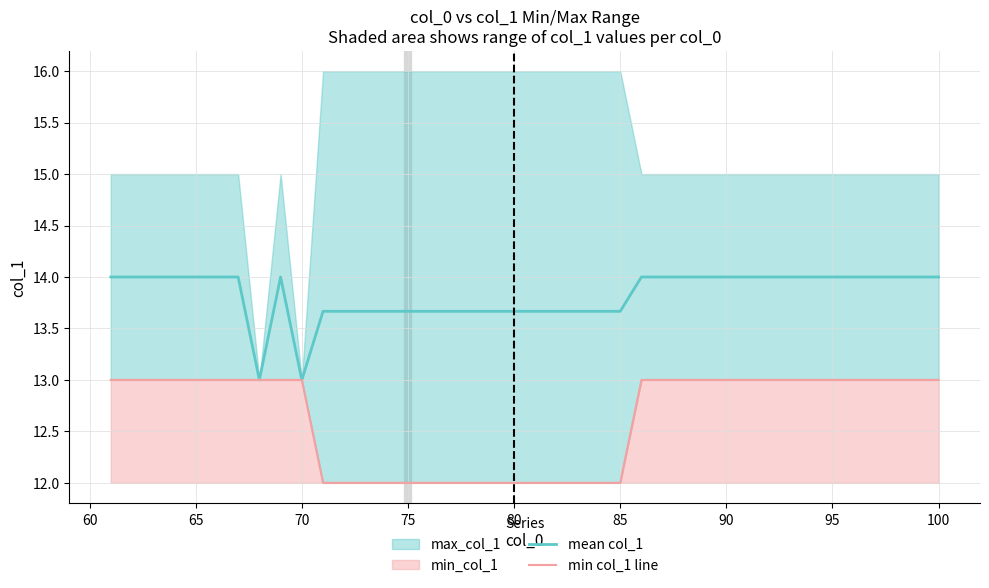

Reading left to right, list all the values displayed in this chart.

mean col_1: 14.0	14.0	14.0	14.0	14.0	14.0	14.0	13.0	14.0	13.0	13.7	13.7	13.7	13.7	13.7	13.7	13.7	13.7	13.7	13.7	13.7	13.7	13.7	13.7	13.7	14.0	14.0	14.0	14.0	14.0	14.0	14.0	14.0	14.0	14.0	14.0	14.0	14.0	14.0	14.0
min col_1 line: 13.0	13.0	13.0	13.0	13.0	13.0	13.0	13.0	13.0	13.0	12.0	12.0	12.0	12.0	12.0	12.0	12.0	12.0	12.0	12.0	12.0	12.0	12.0	12.0	12.0	13.0	13.0	13.0	13.0	13.0	13.0	13.0	13.0	13.0	13.0	13.0	13.0	13.0	13.0	13.0